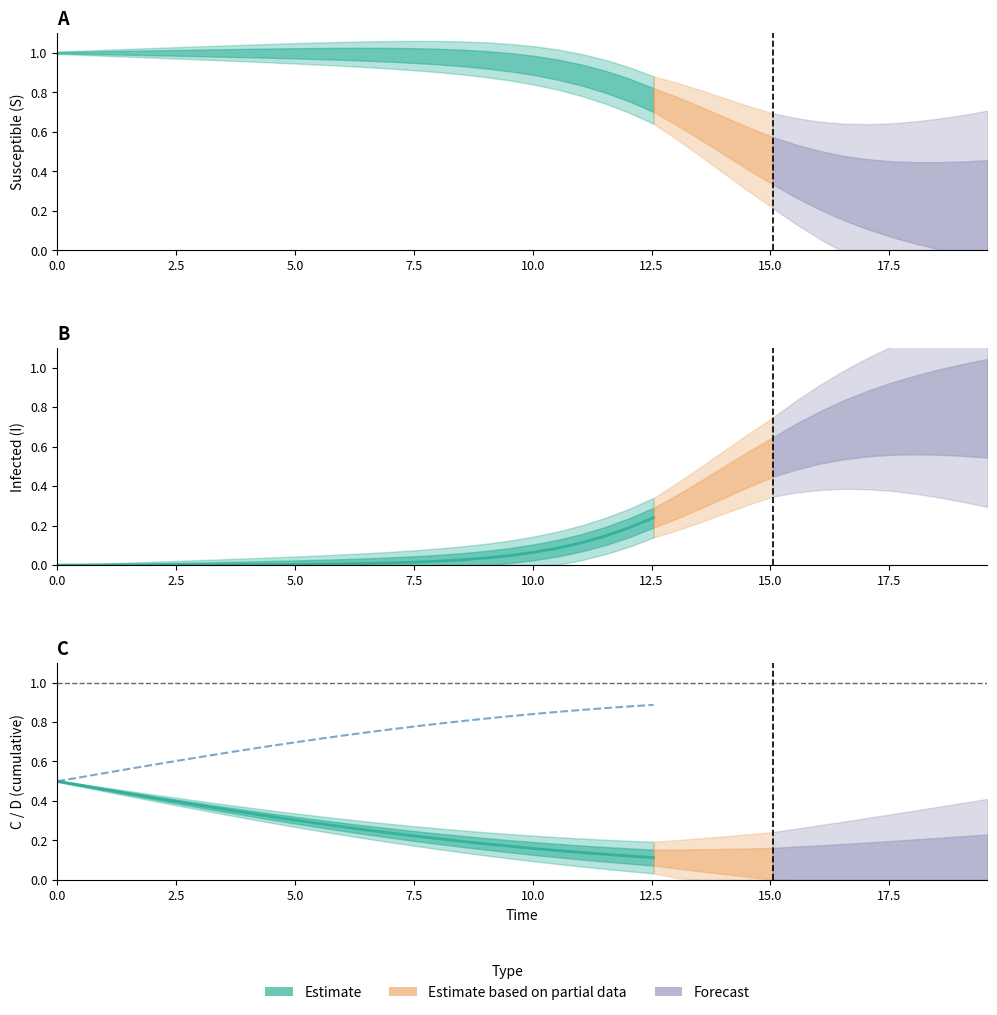

What is the difference between the maximum and minimum values?

0.4